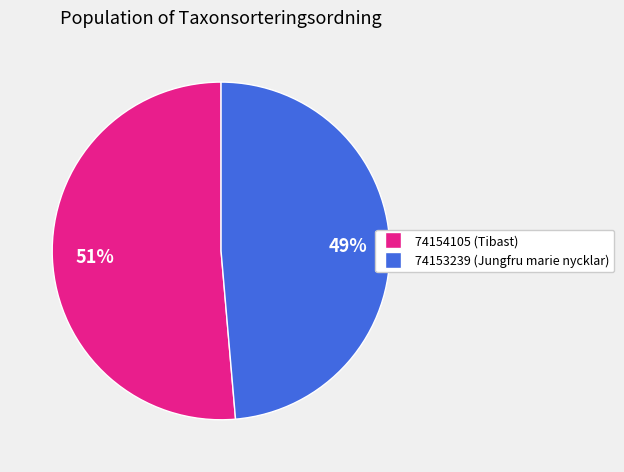

Which has a higher value, 74153239 or 74154105?

74154105